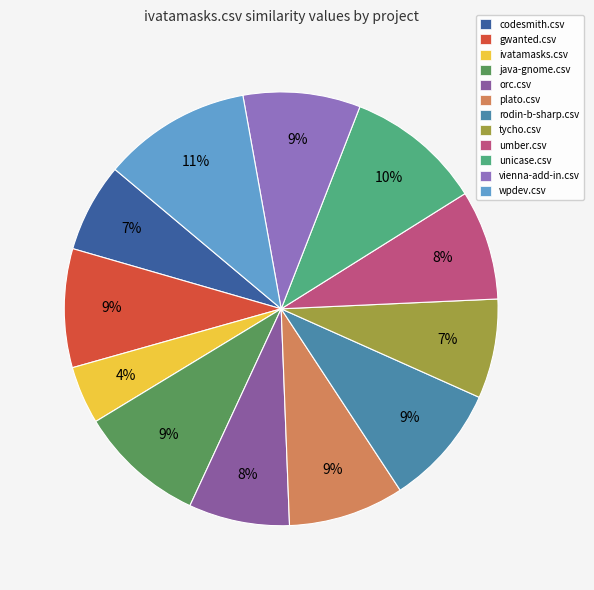

Does java-gnome.csv represent more than half of the total?

No